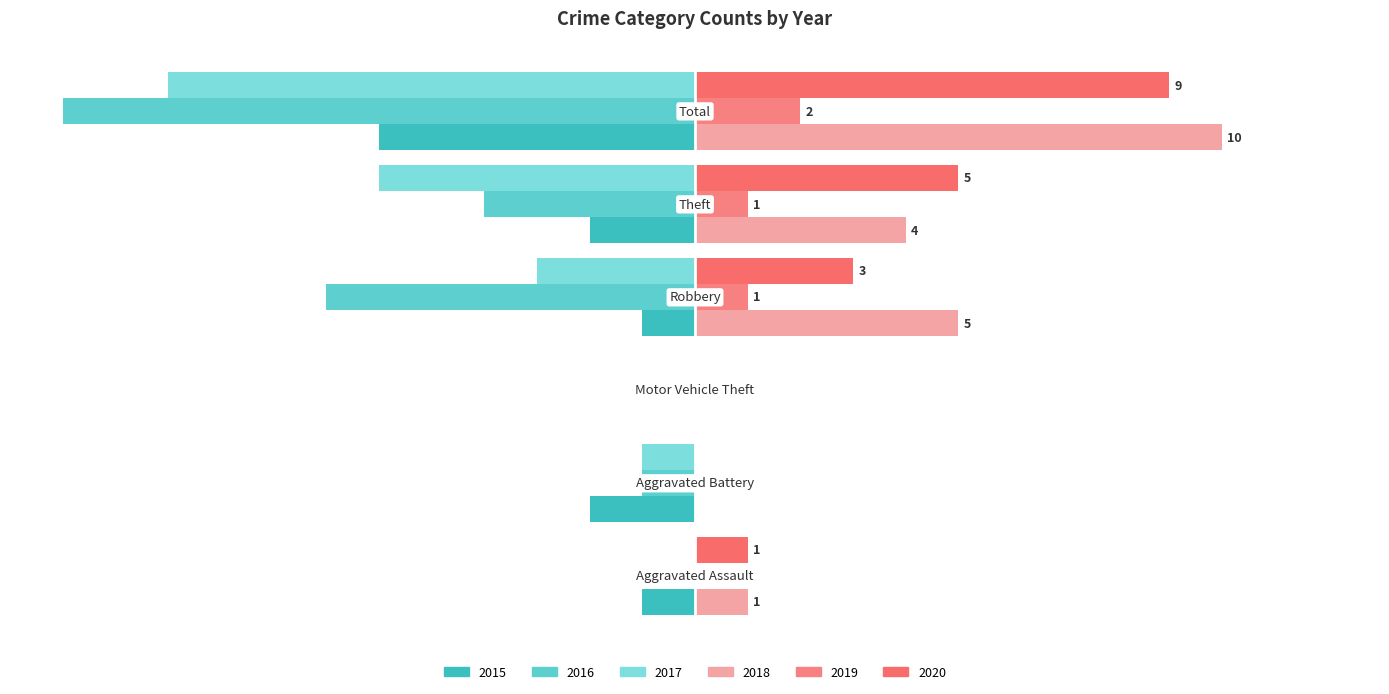

Which category has the highest value across all series?

Total